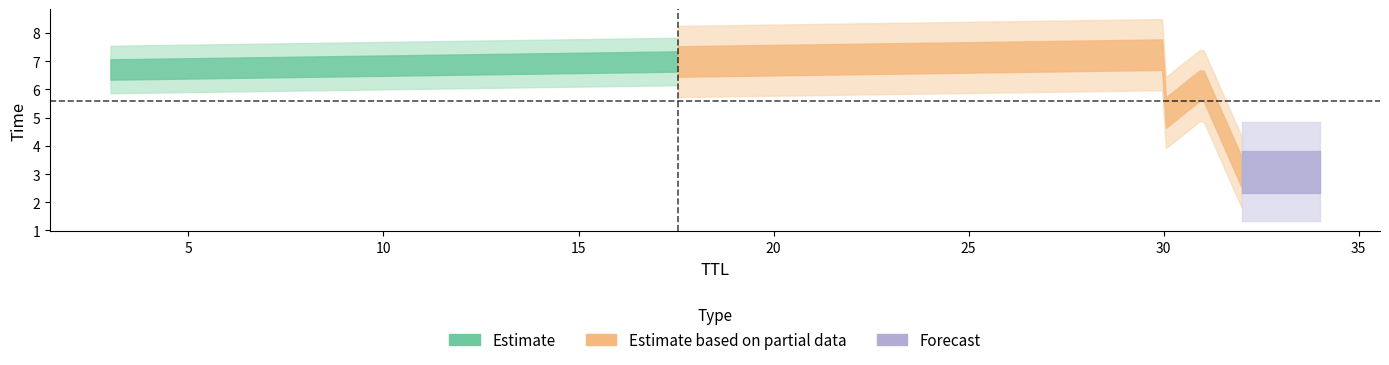

The chart shows a value of 7.2 at 30. True or false?

True